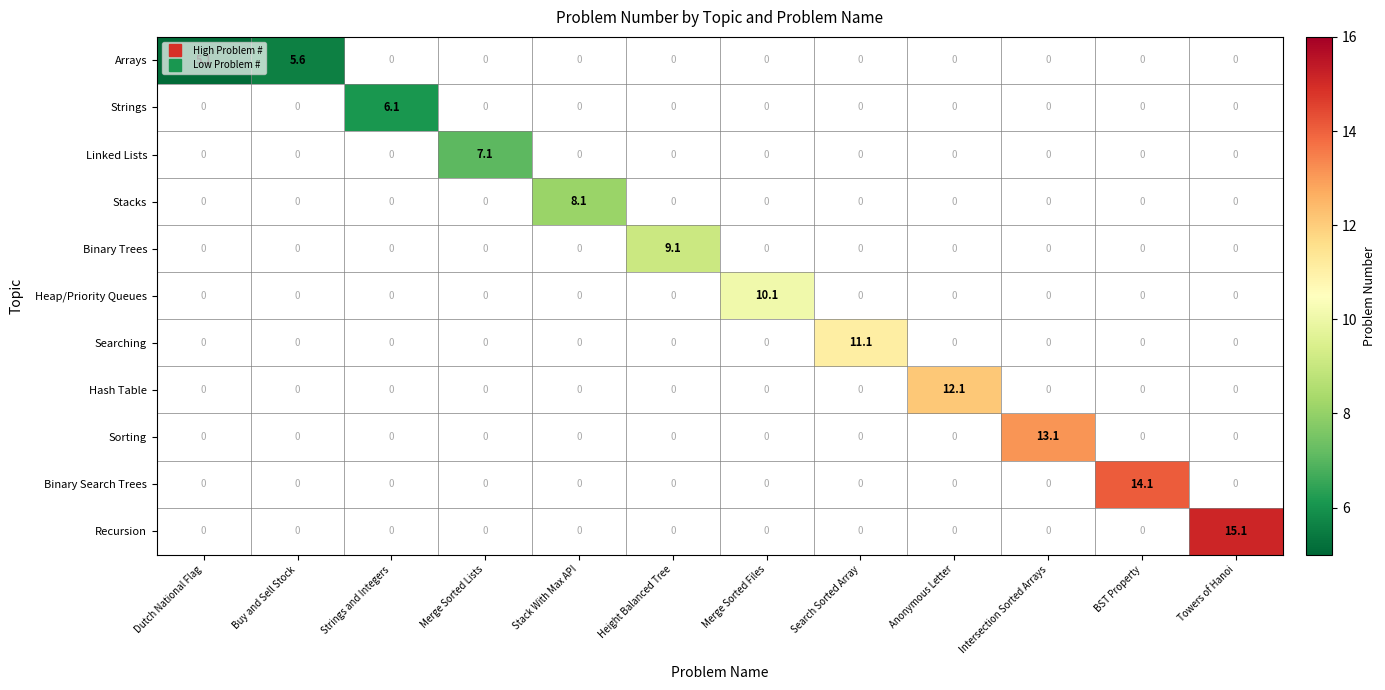

Which series changed the most between Merge Sorted Lists and Height Balanced Tree?

Binary Trees